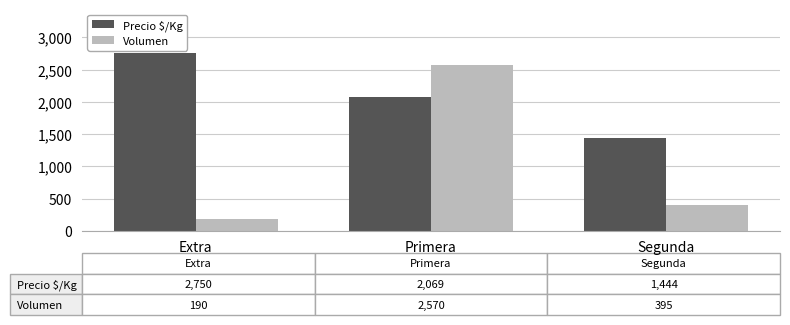

At which category is the sum across all series the highest?

Primera